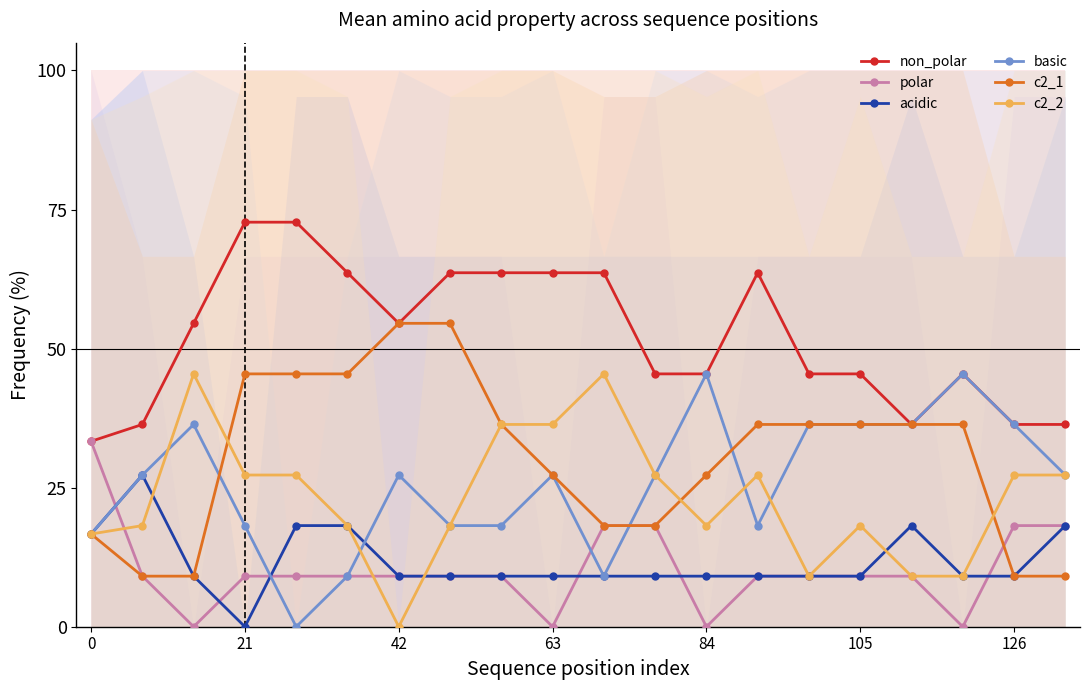

True or false: c2_1 has a value of 0.7 at 105.

False